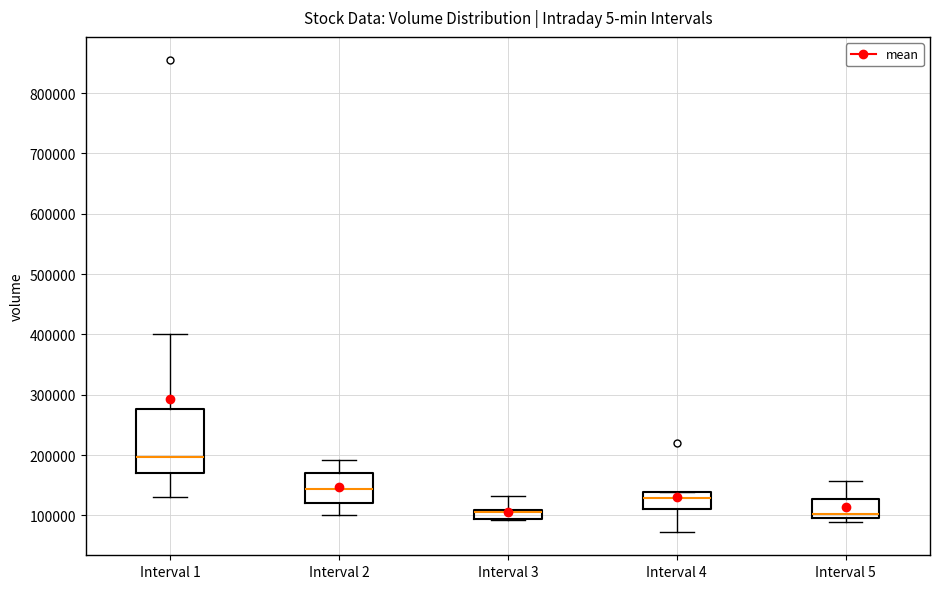

Comparing the boxes themselves (not the whiskers), which one is the tallest?

Interval 1